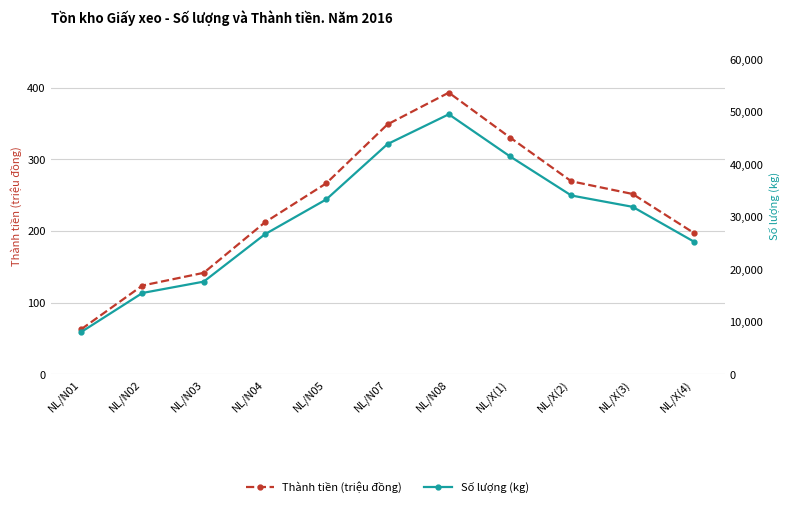

What is the label of the 1st point from the left?

NL/N01